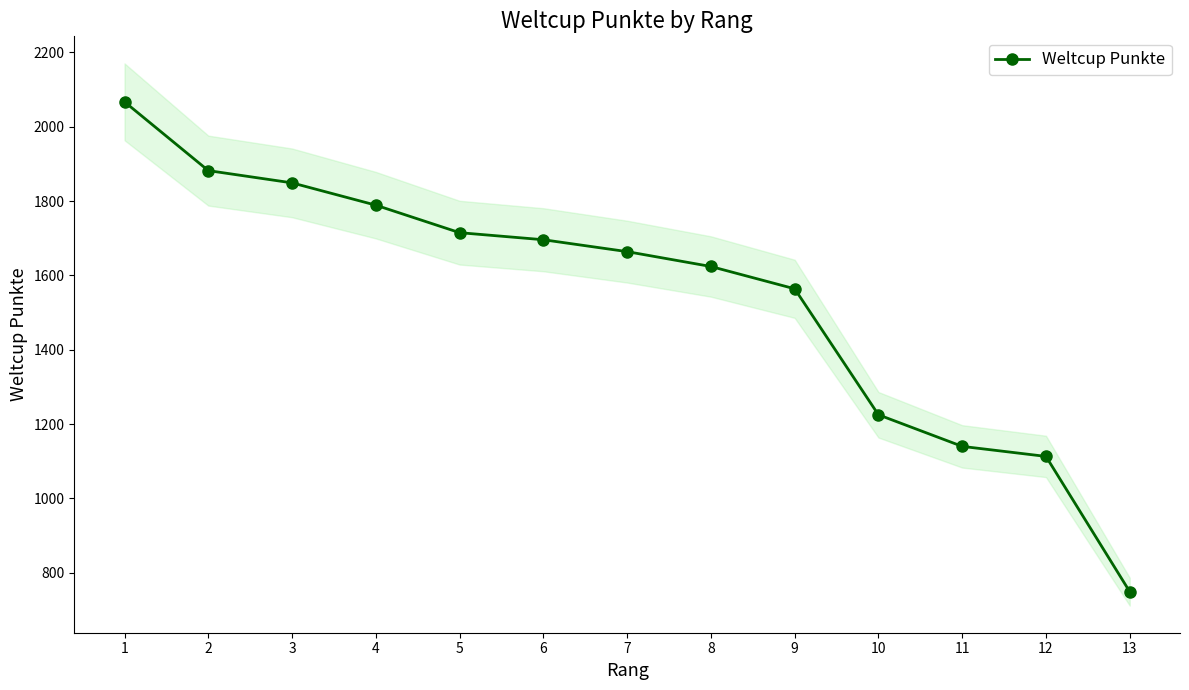

Between 13 and 11, which is larger?

11